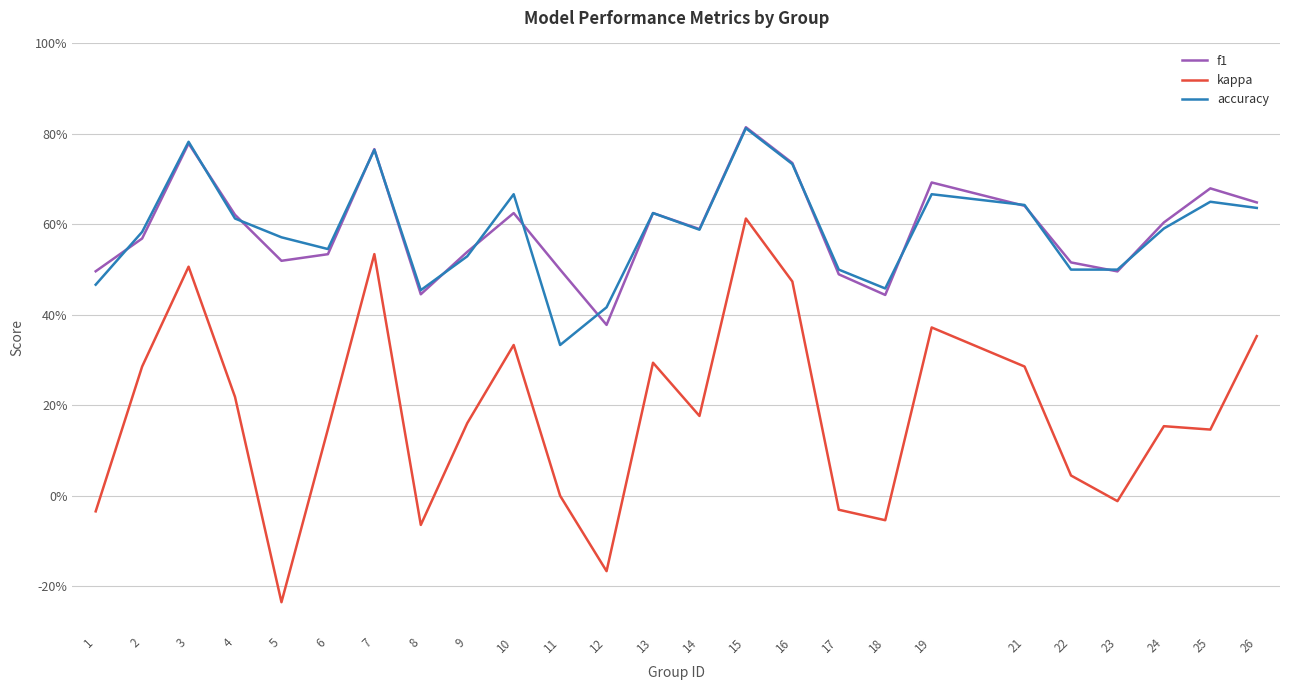

Reading left to right, what are all the values shown in this chart?

f1: 1=0.5	2=0.6	3=0.8	4=0.6	5=0.5	6=0.5	7=0.8	8=0.4	9=0.5	10=0.6	11=0.5	12=0.4	13=0.6	14=0.6	15=0.8	16=0.7	17=0.5	18=0.4	19=0.7	21=0.6	22=0.5	23=0.5	24=0.6	25=0.7	26=0.6
kappa: 1=-0.0	2=0.3	3=0.5	4=0.2	5=-0.2	6=0.1	7=0.5	8=-0.1	9=0.2	10=0.3	11=0.0	12=-0.2	13=0.3	14=0.2	15=0.6	16=0.5	17=-0.0	18=-0.1	19=0.4	21=0.3	22=0.0	23=-0.0	24=0.2	25=0.1	26=0.4
accuracy: 1=0.5	2=0.6	3=0.8	4=0.6	5=0.6	6=0.5	7=0.8	8=0.5	9=0.5	10=0.7	11=0.3	12=0.4	13=0.6	14=0.6	15=0.8	16=0.7	17=0.5	18=0.5	19=0.7	21=0.6	22=0.5	23=0.5	24=0.6	25=0.7	26=0.6